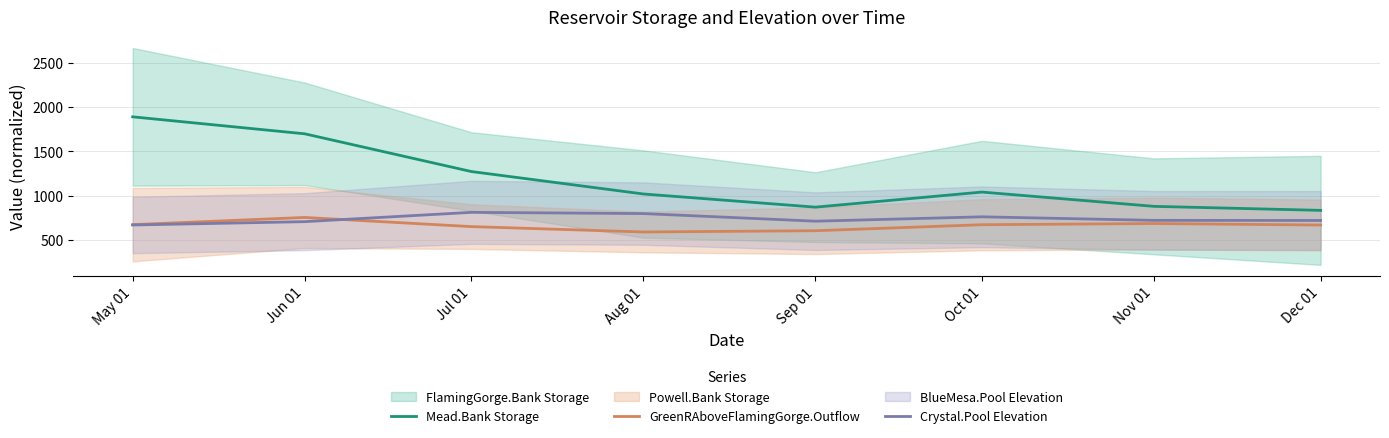

What is the difference between the maximum and minimum values in the Mead.Bank Storage series?

1054.7